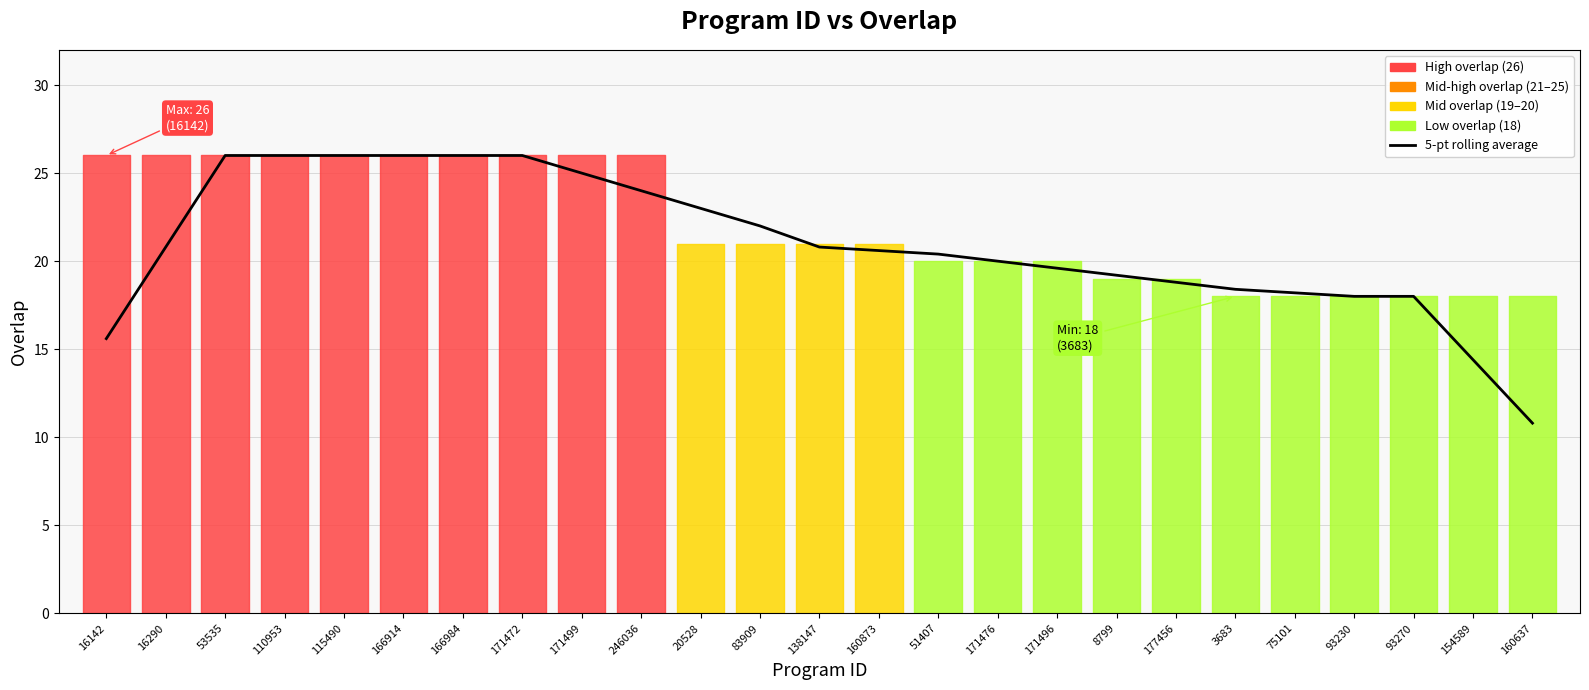

What is the smallest value displayed?

10.8